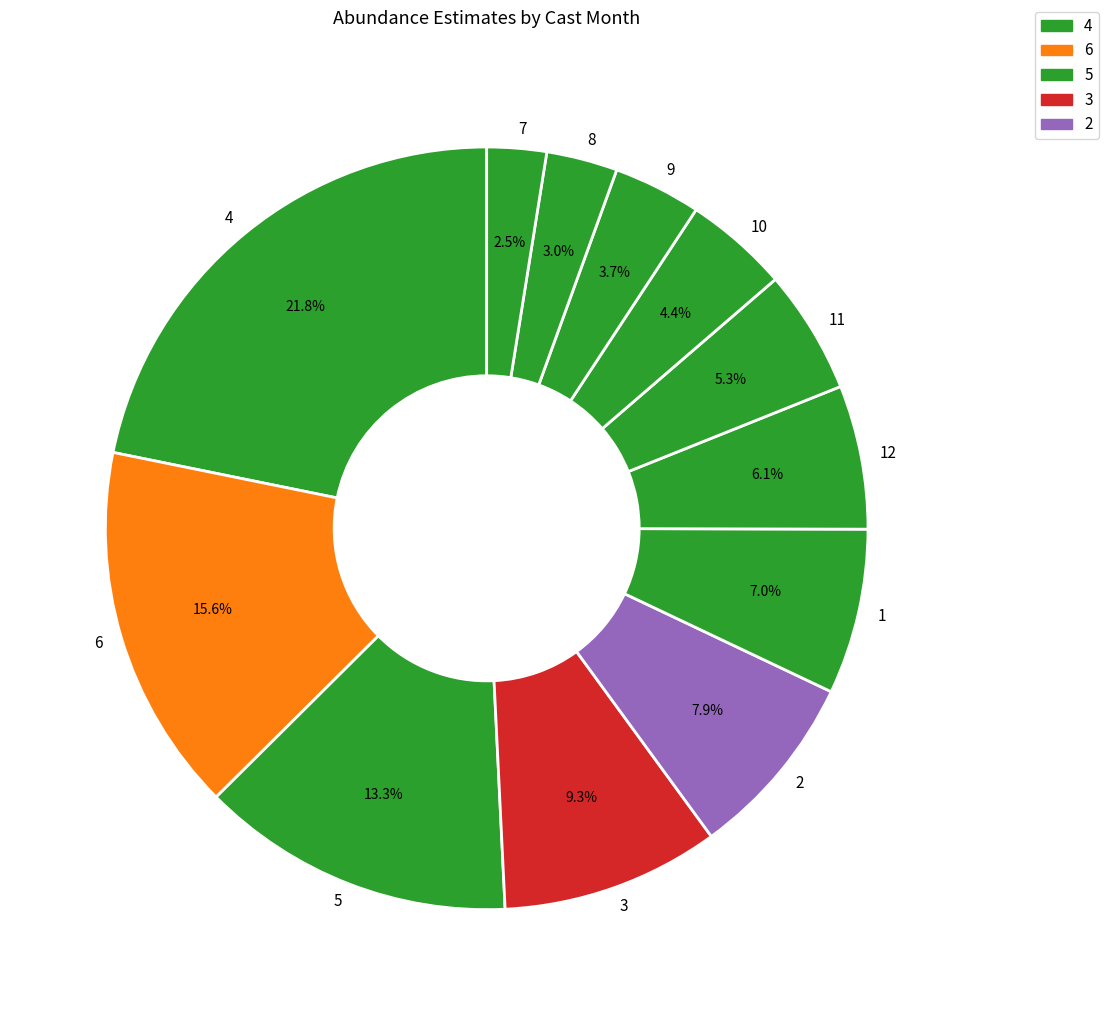

What percentage is the 4 slice, to the nearest percent?

22%